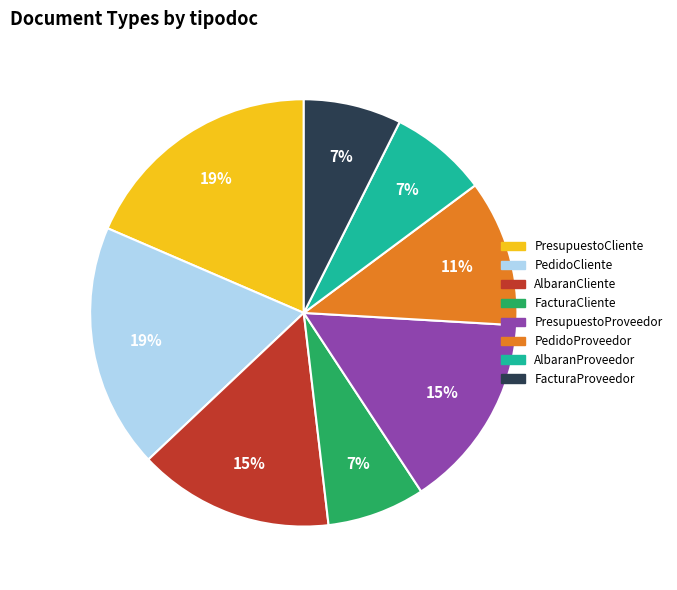

Is the sum of AlbaranProveedor and AlbaranCliente greater than half?

No